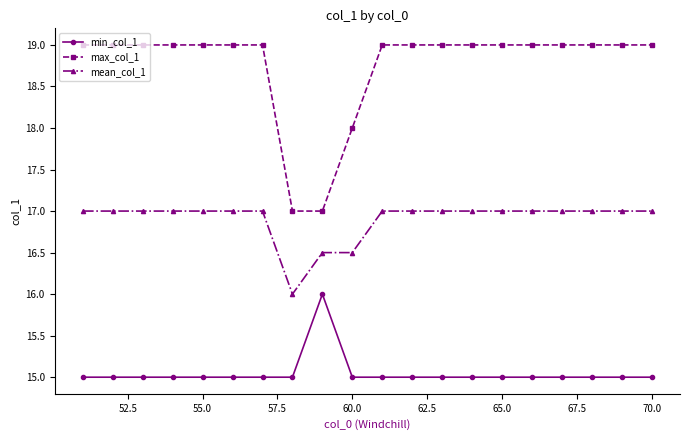

How many distinct data groups are displayed?

3